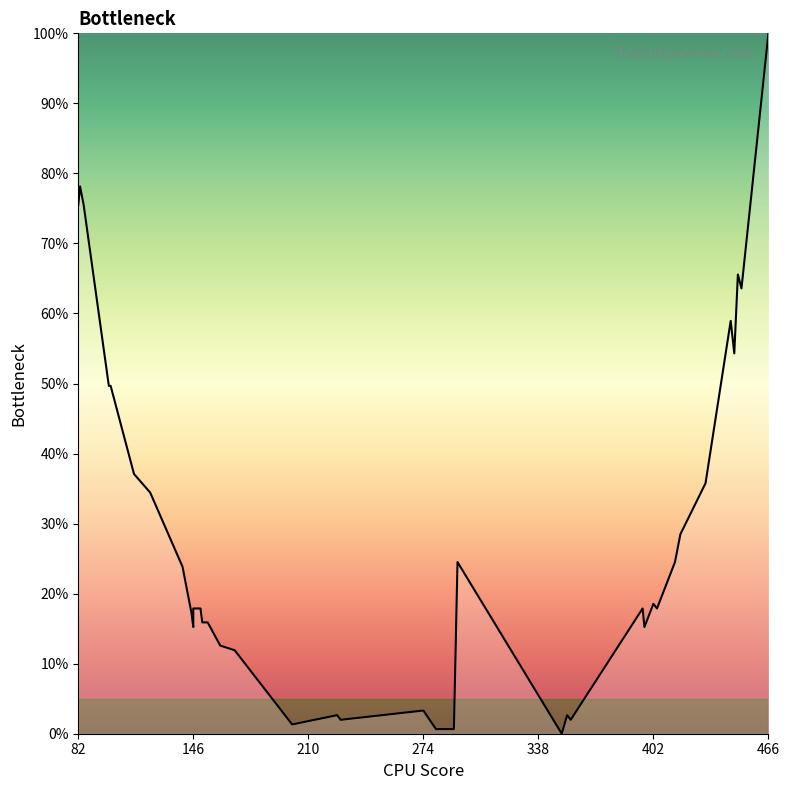

Count the number of data series in this chart.

1